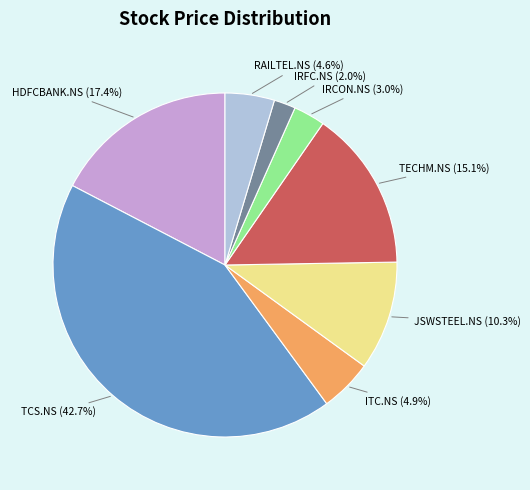

What percentage is the TECHM.NS slice, to the nearest percent?

15%